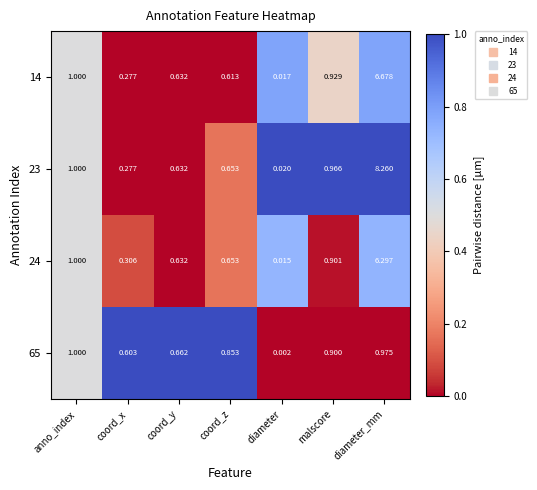

What is the maximum value shown in the chart?

8.3